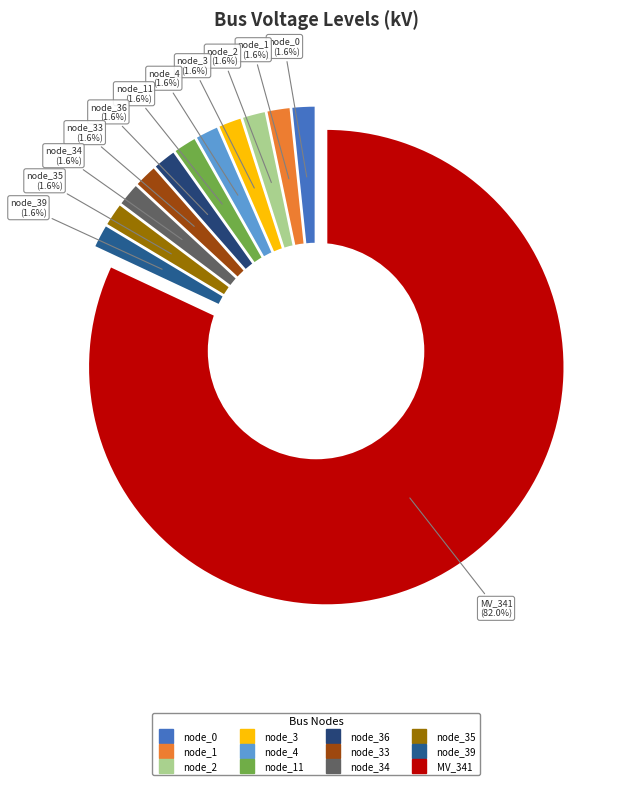

Combined, do node_4 and node_35 account for over 50%?

No